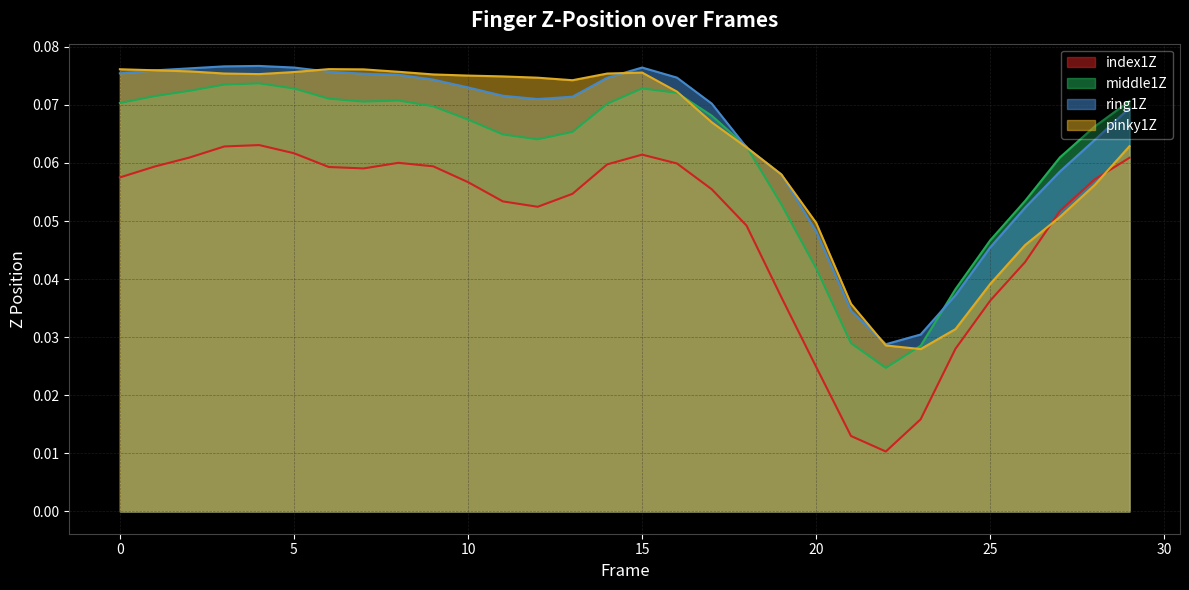

After their last crossing, which series has the higher values: middle1Z or ring1Z?

middle1Z